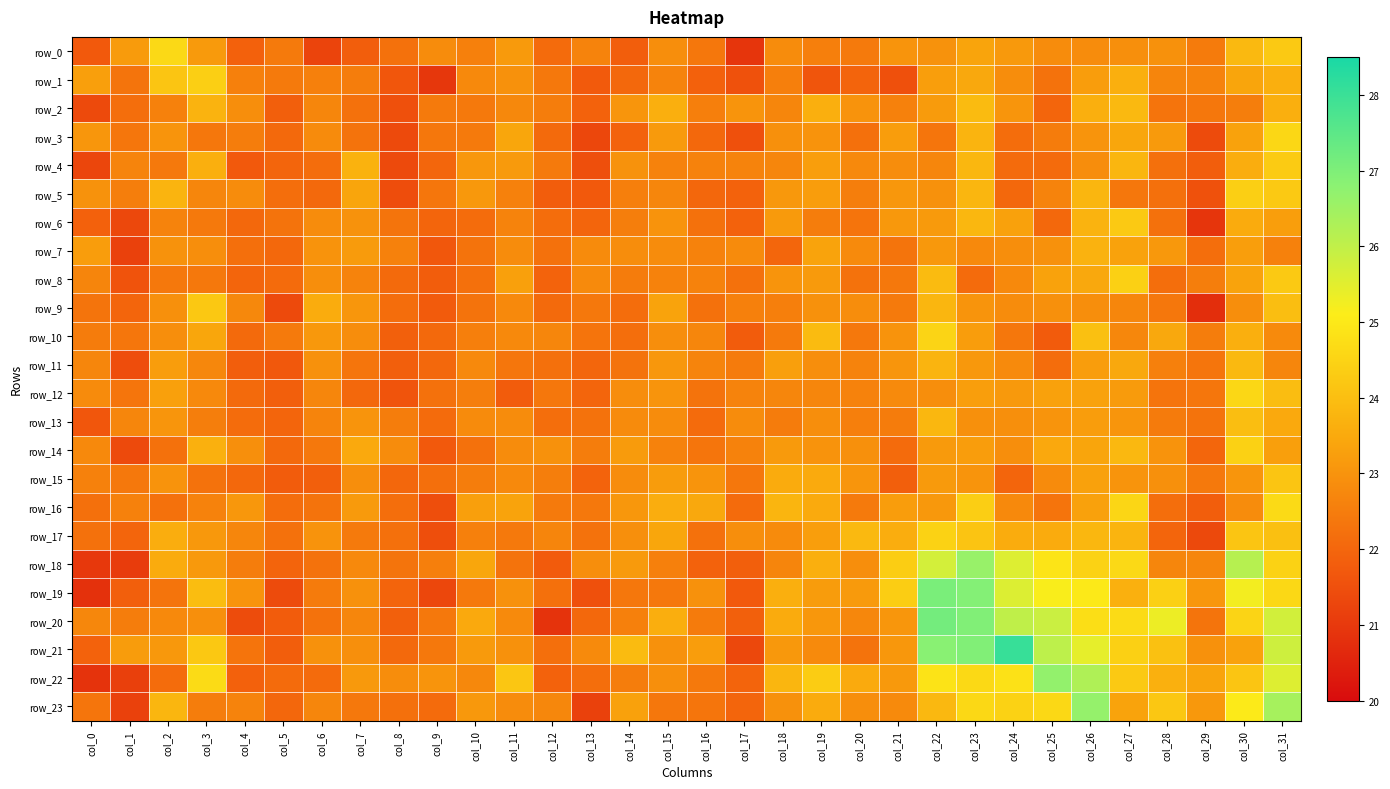

What is the minimum value shown in the chart?

20.8